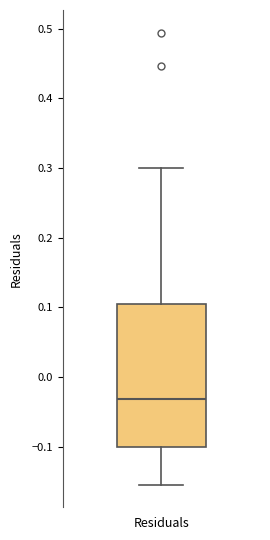

Where does the median line of the box for Residuals sit on the y-axis? The values are not printed on the chart, so give them approximately, as read against the axis.

-0.03